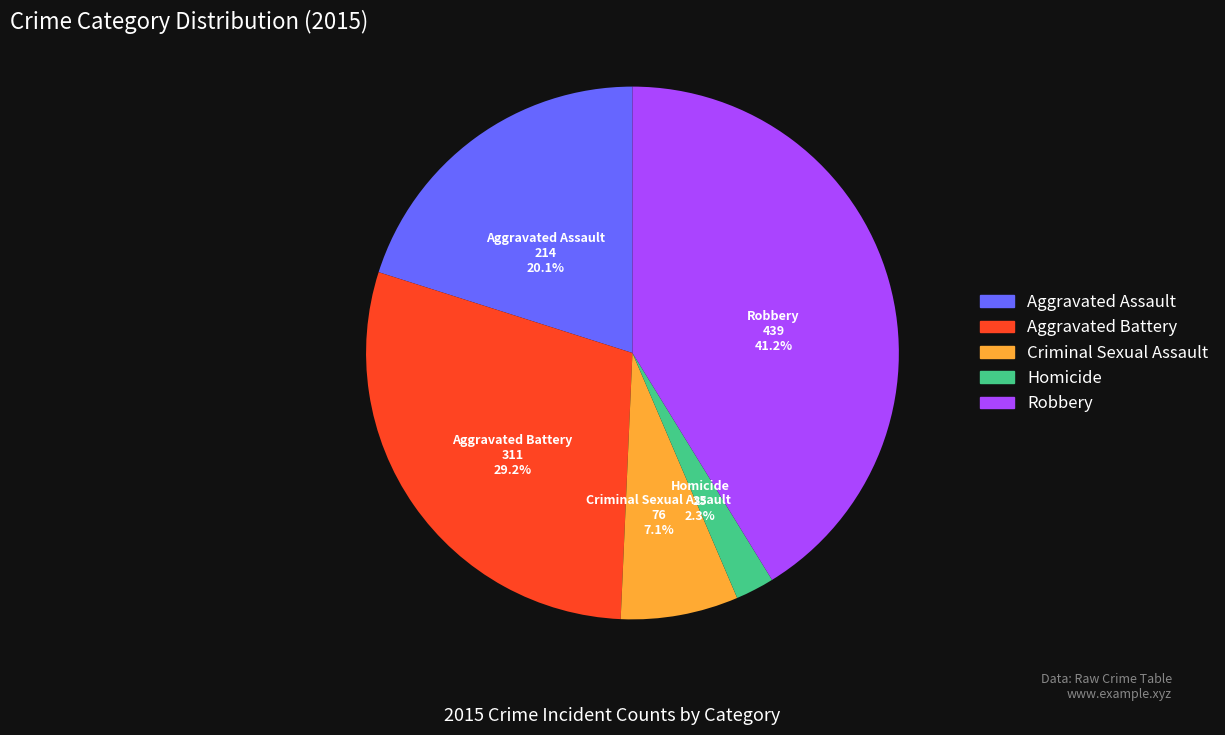

Do Aggravated Battery and Robbery together represent more than half of the pie?

Yes